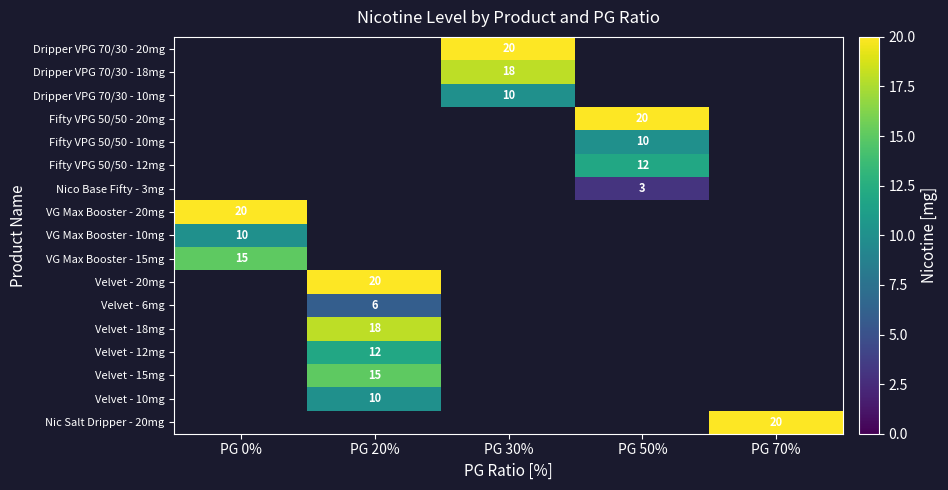

The value of Velvet - 20mg at PG 20% is 20. True or false?

True